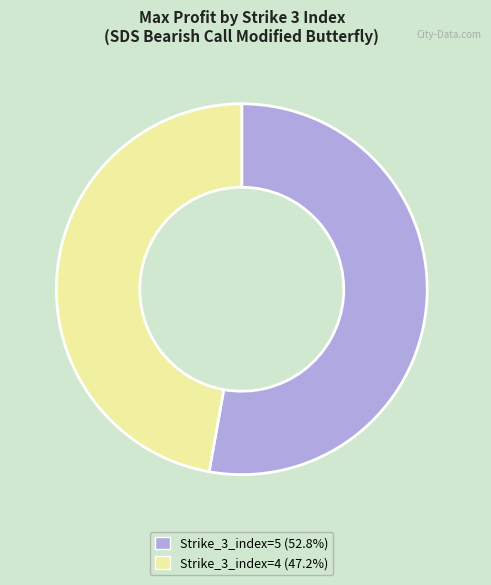

Rank the categories by value from lowest to highest.

Strike_3_index=4, Strike_3_index=5